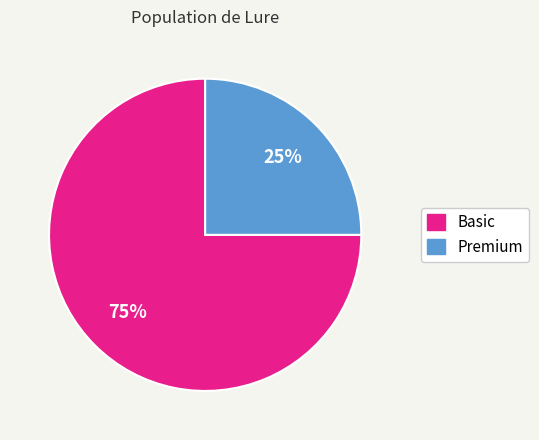

What percentage is the Premium slice, to the nearest percent?

25%